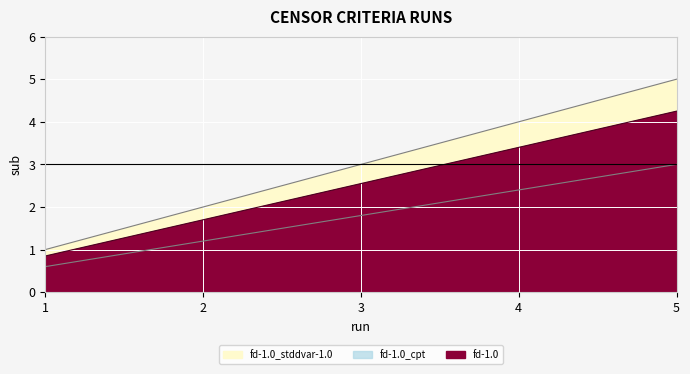

True or false: fd-1.0_cpt and fd-1.0 cross at least once.

False